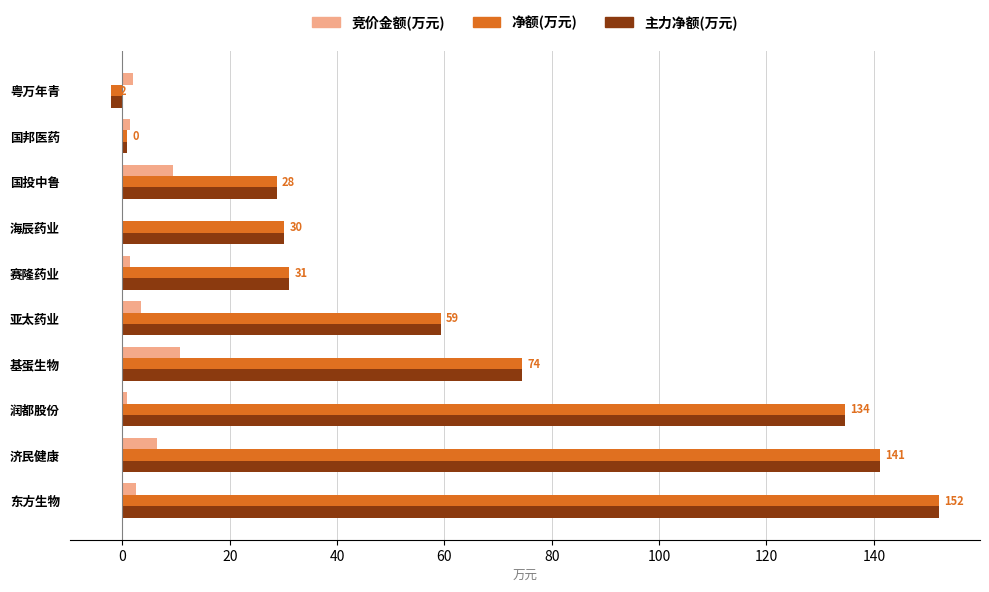

What is the greatest value displayed?

152.1